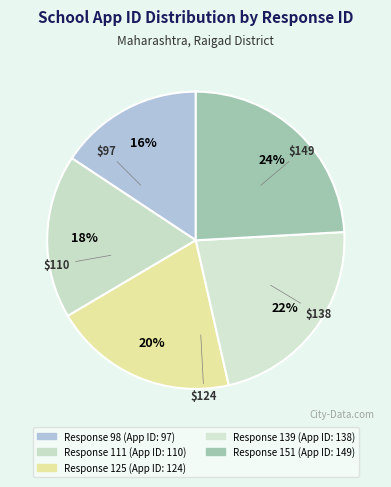

Which category has the biggest portion of the pie?

151